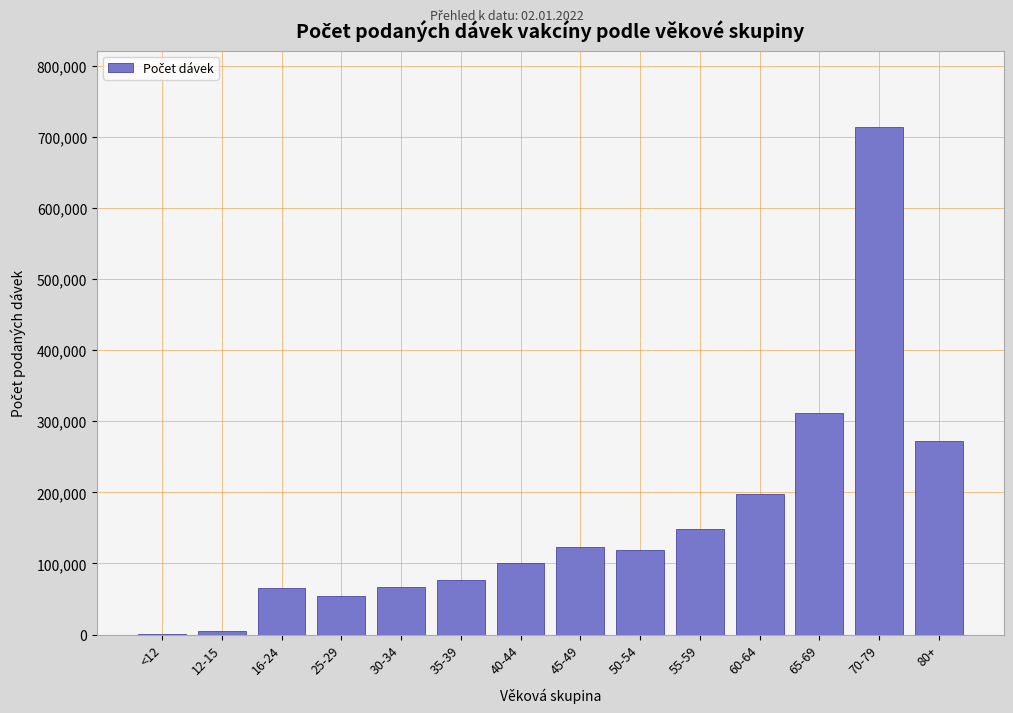

What is the change in value from 65-69 to 70-79?

+402804